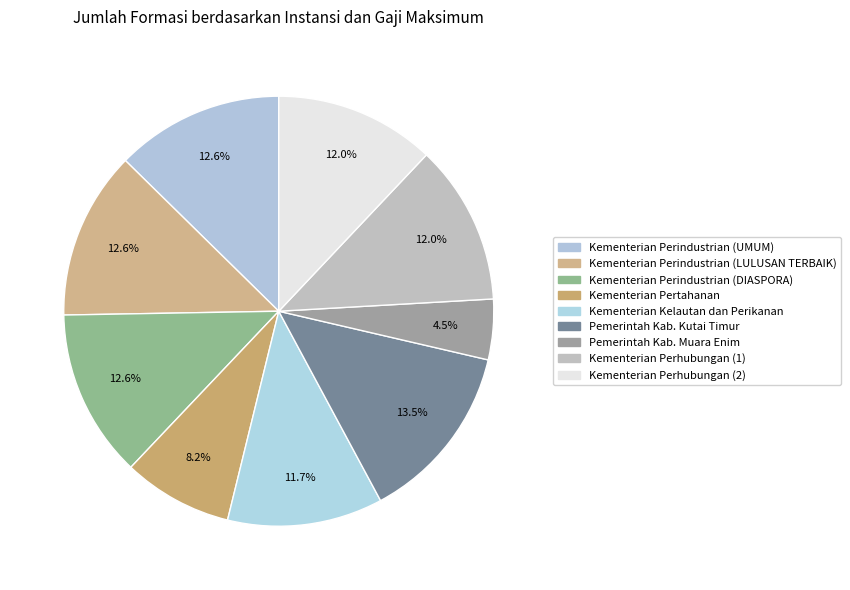

How much of the chart is everything except Kementerian Perhubungan (1)?

88.0%